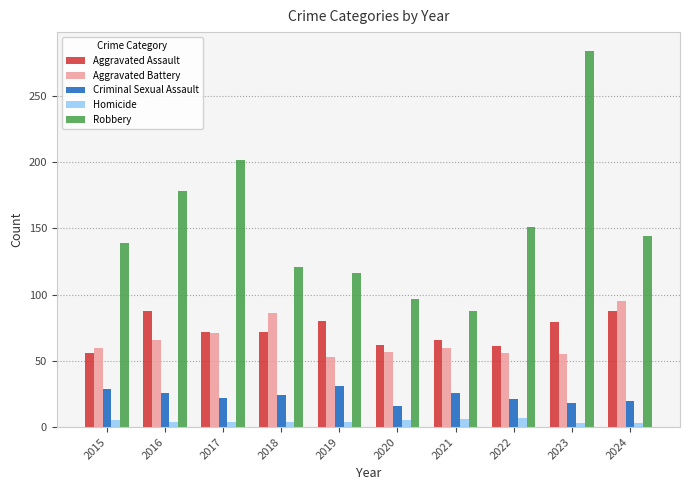

What are all the series names shown in the legend?

Aggravated Assault, Aggravated Battery, Criminal Sexual Assault, Homicide, Robbery